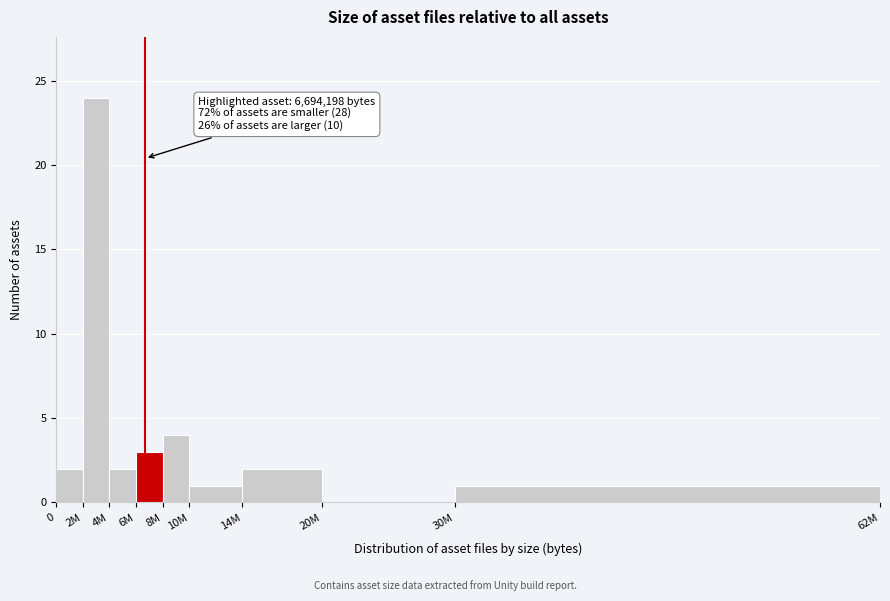

Reading left to right, transcribe all the data shown in this chart.

0=2	2M=24	4M=2	6M=3	8M=4	10M=1	14M=2	20M=0	30M=1